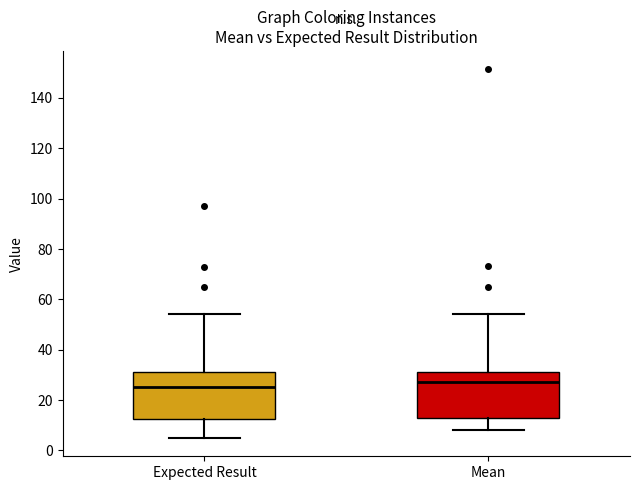

Which box has the lowest median line?

Expected Result